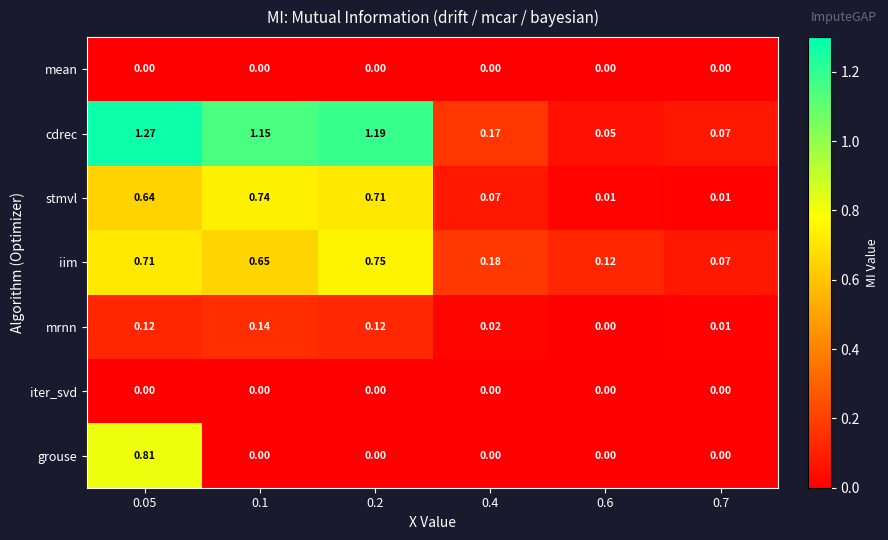

Which series has the largest total across all categories?

cdrec